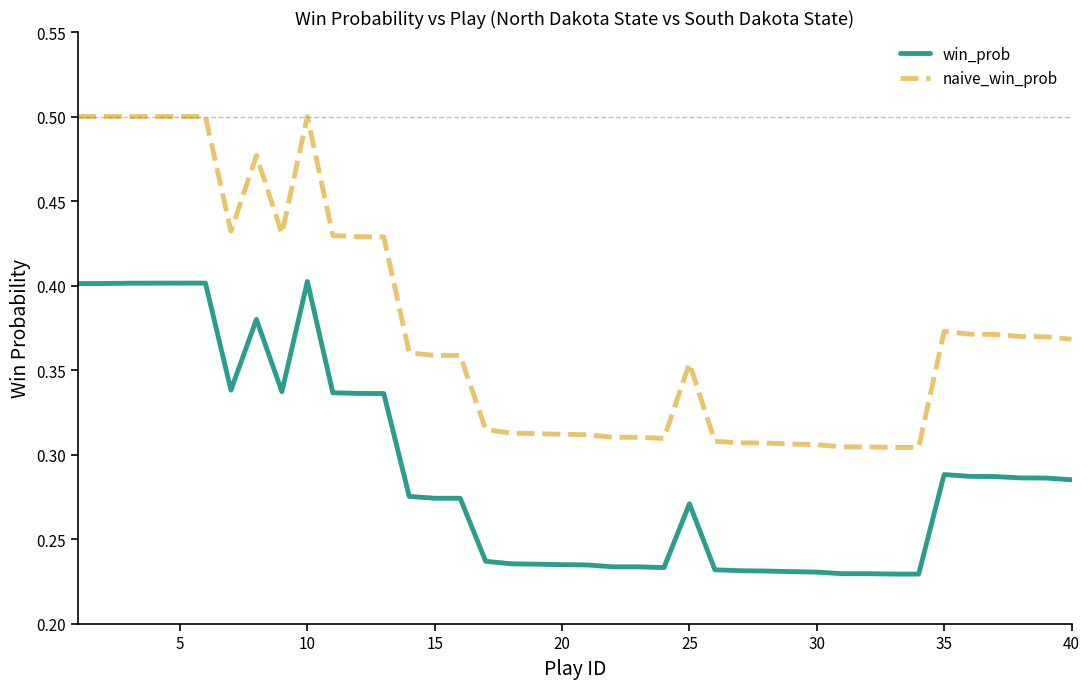

Which series has the largest total across all categories?

naive_win_prob